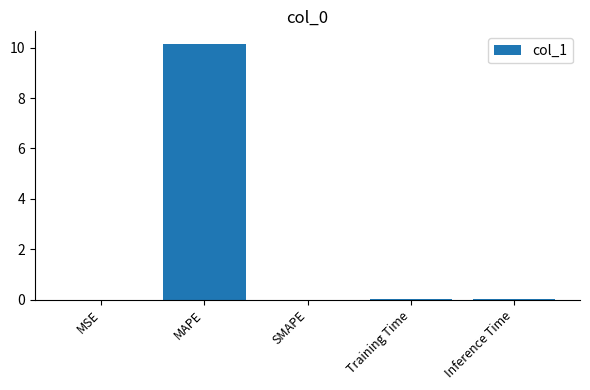

Which has a higher value, MAPE or Inference Time?

MAPE